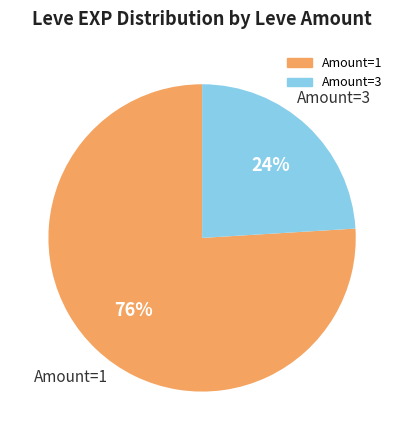

How many segments does this pie chart have?

2